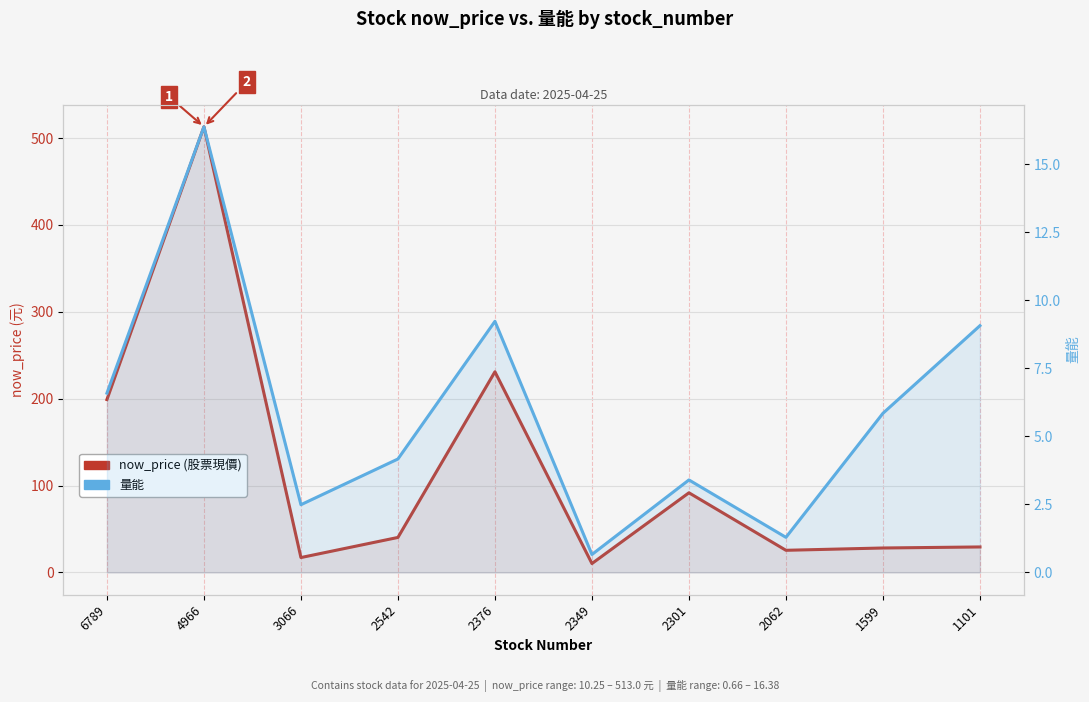

List the series in order of their overall mean, highest first.

now_price (股票現價), 量能